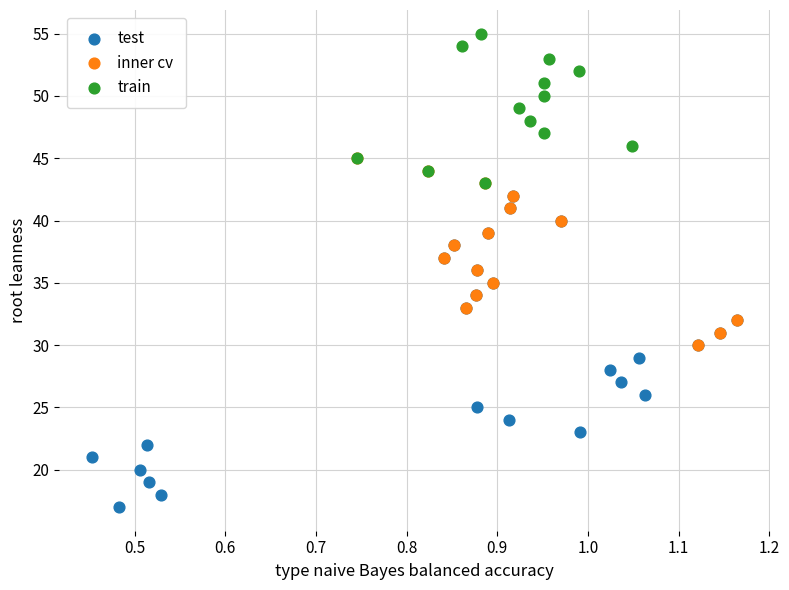

Which series contains the highest Y value?

train